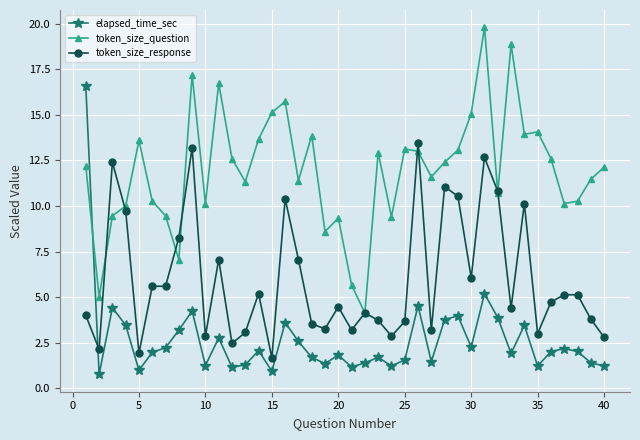

What is the value of the token_size_question point at the 18th from the left?

13.9